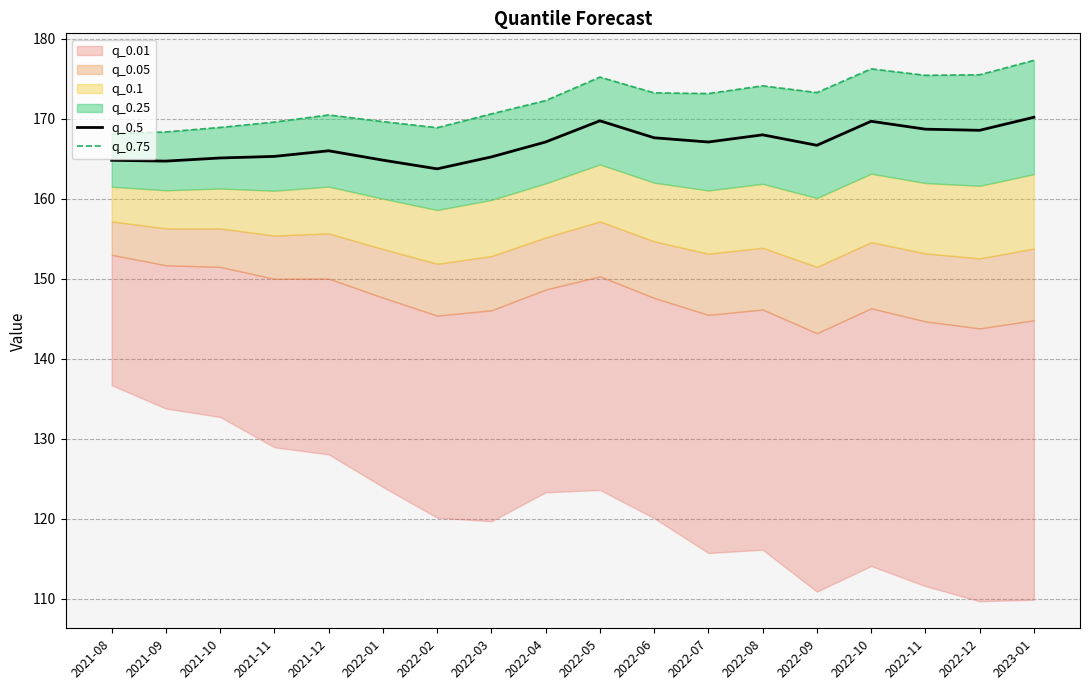

Which category has the lowest value across all series?

2022-02